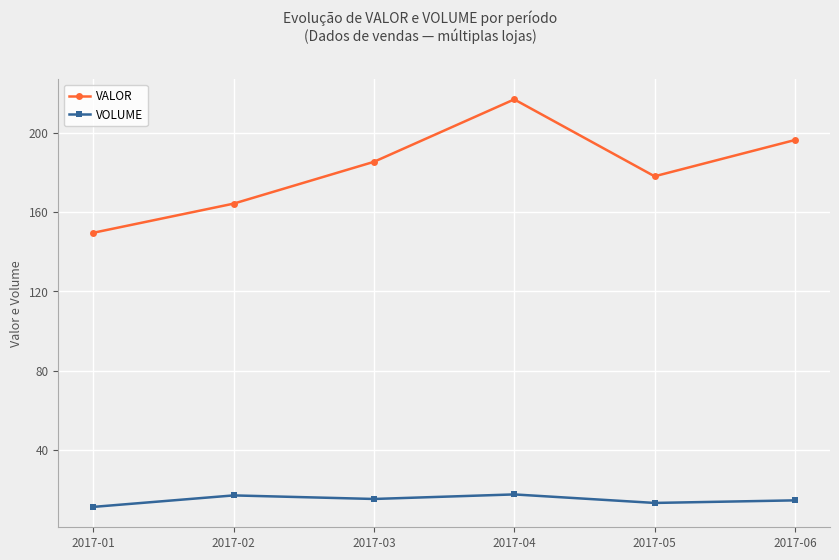

What is the minimum value for VALOR?

149.5